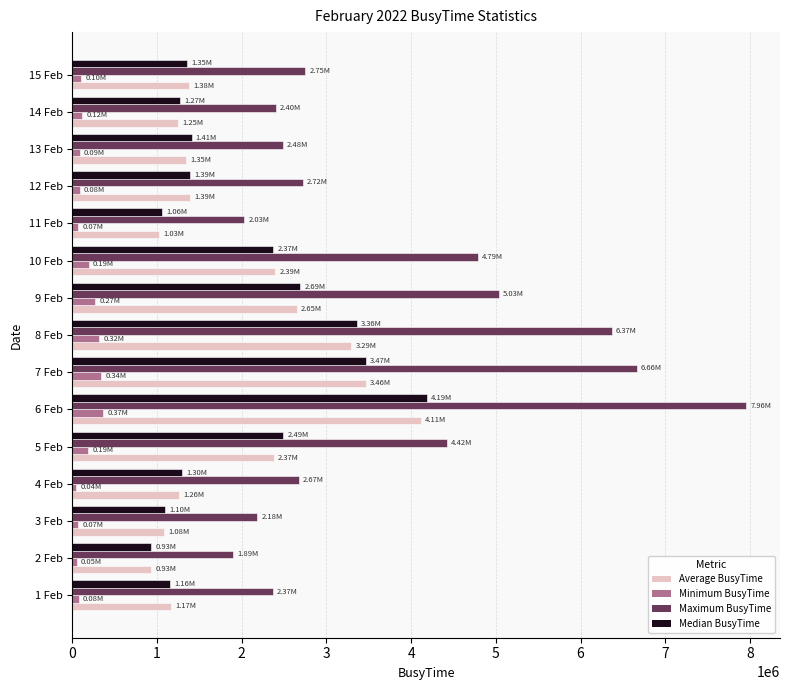

Which series has the widest spread of values?

Maximum BusyTime